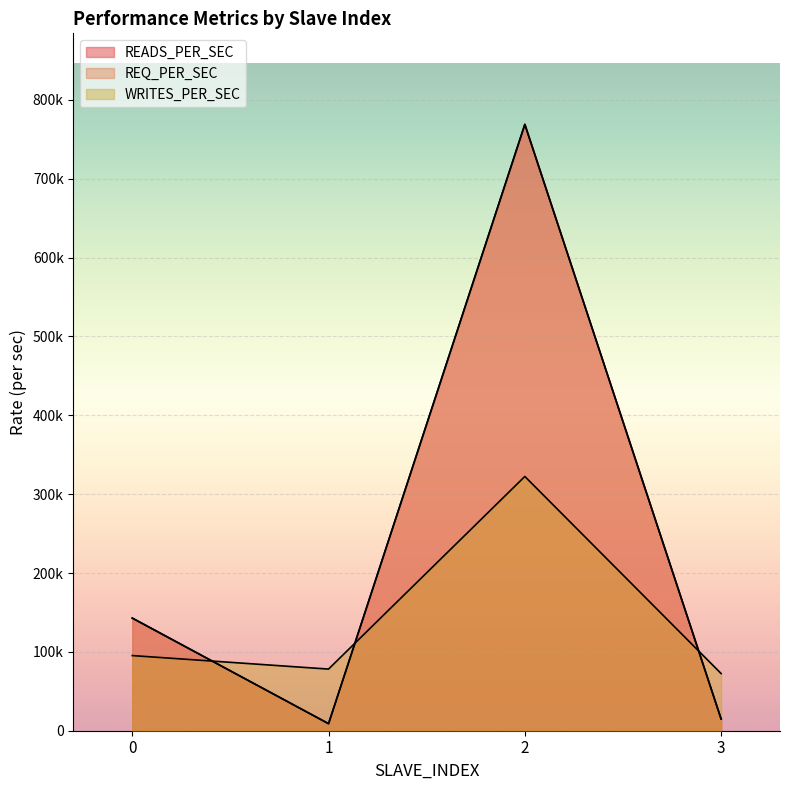

What is the value of the READS_PER_SEC point at the 3rd from the left?

769105.9